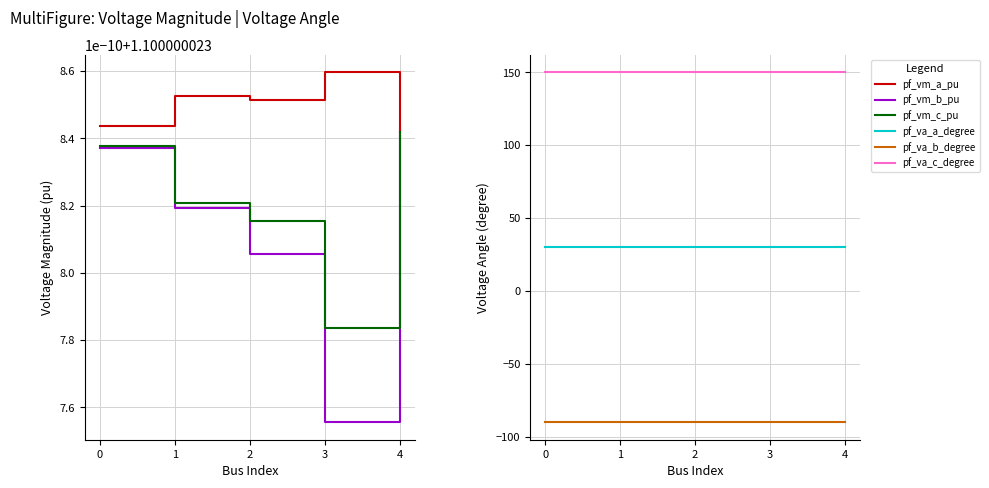

Is it true that pf_vm_b_pu equals 1.4 at 0?

False